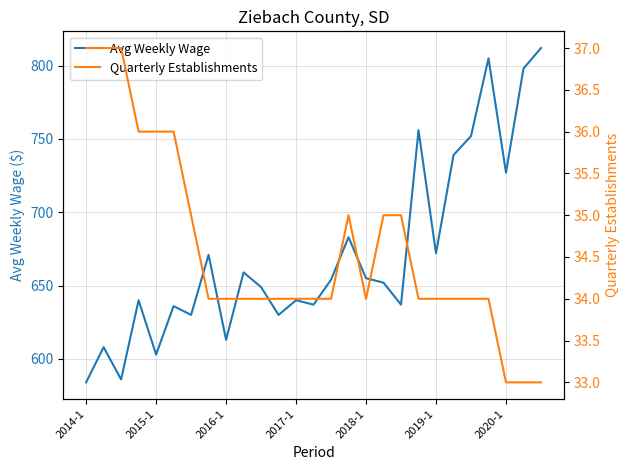

Where does the Avg Weekly Wage series first go above 652?

7